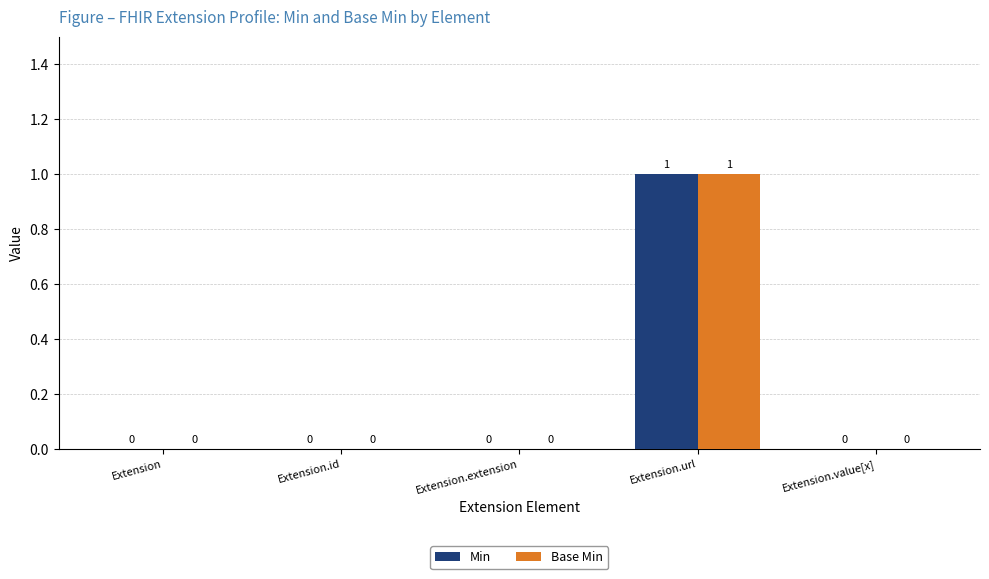

The Min series shows 0 at Extension.id. True or false?

True